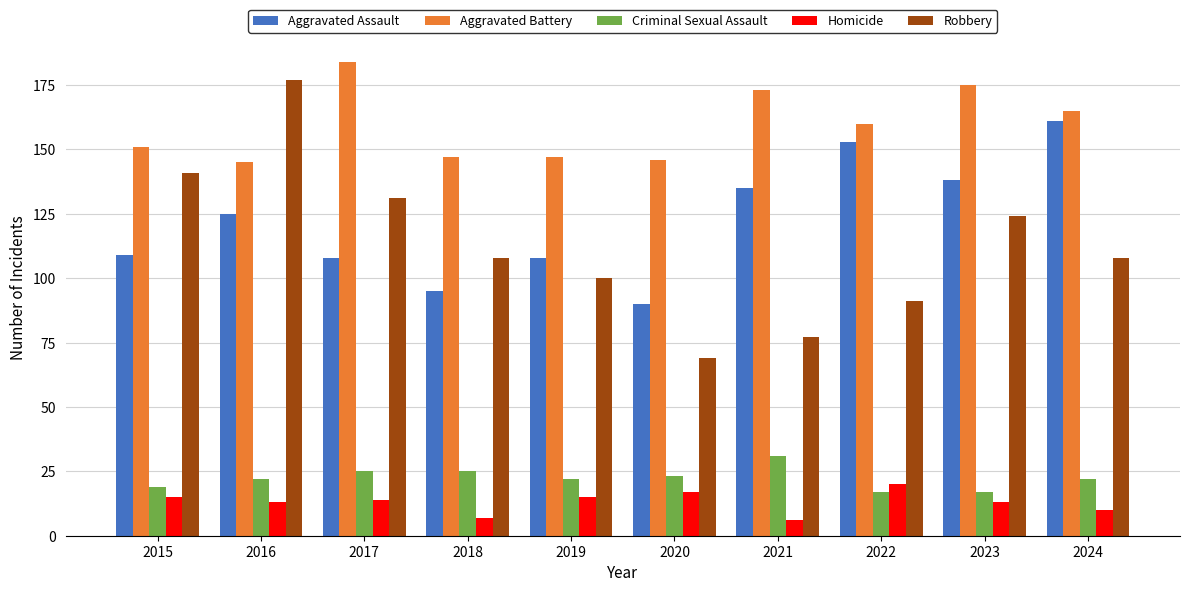

What is the value of the Aggravated Battery bar at the 7th from the left?

173